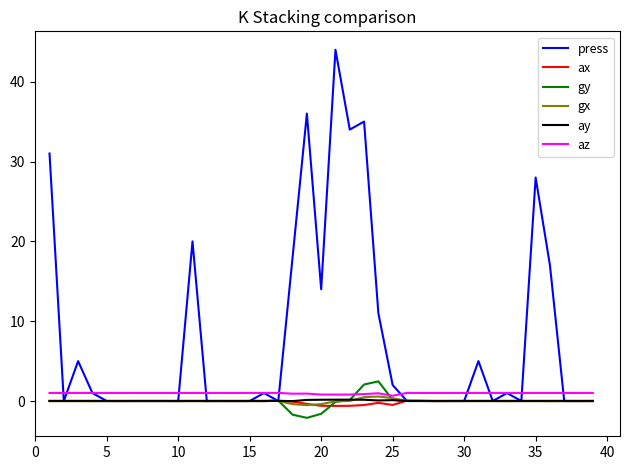

Which series has the largest total across all categories?

press